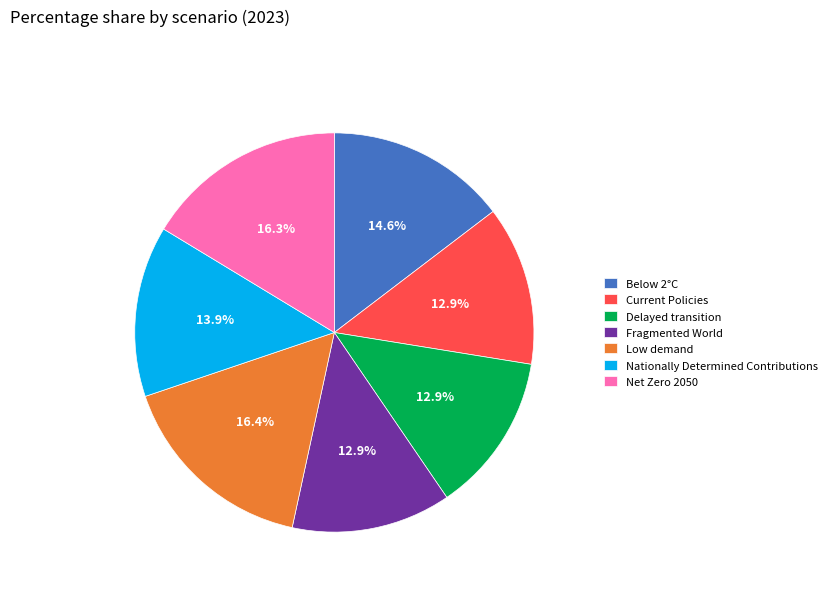

Combined, what portion of the pie is Nationally Determined Contributions and Net Zero 2050?

30.2%